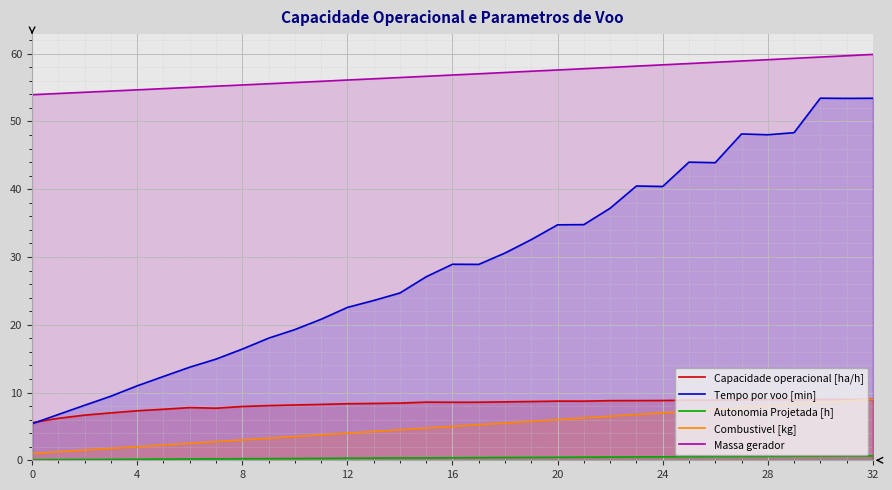

Which series has the largest total across all categories?

Massa gerador